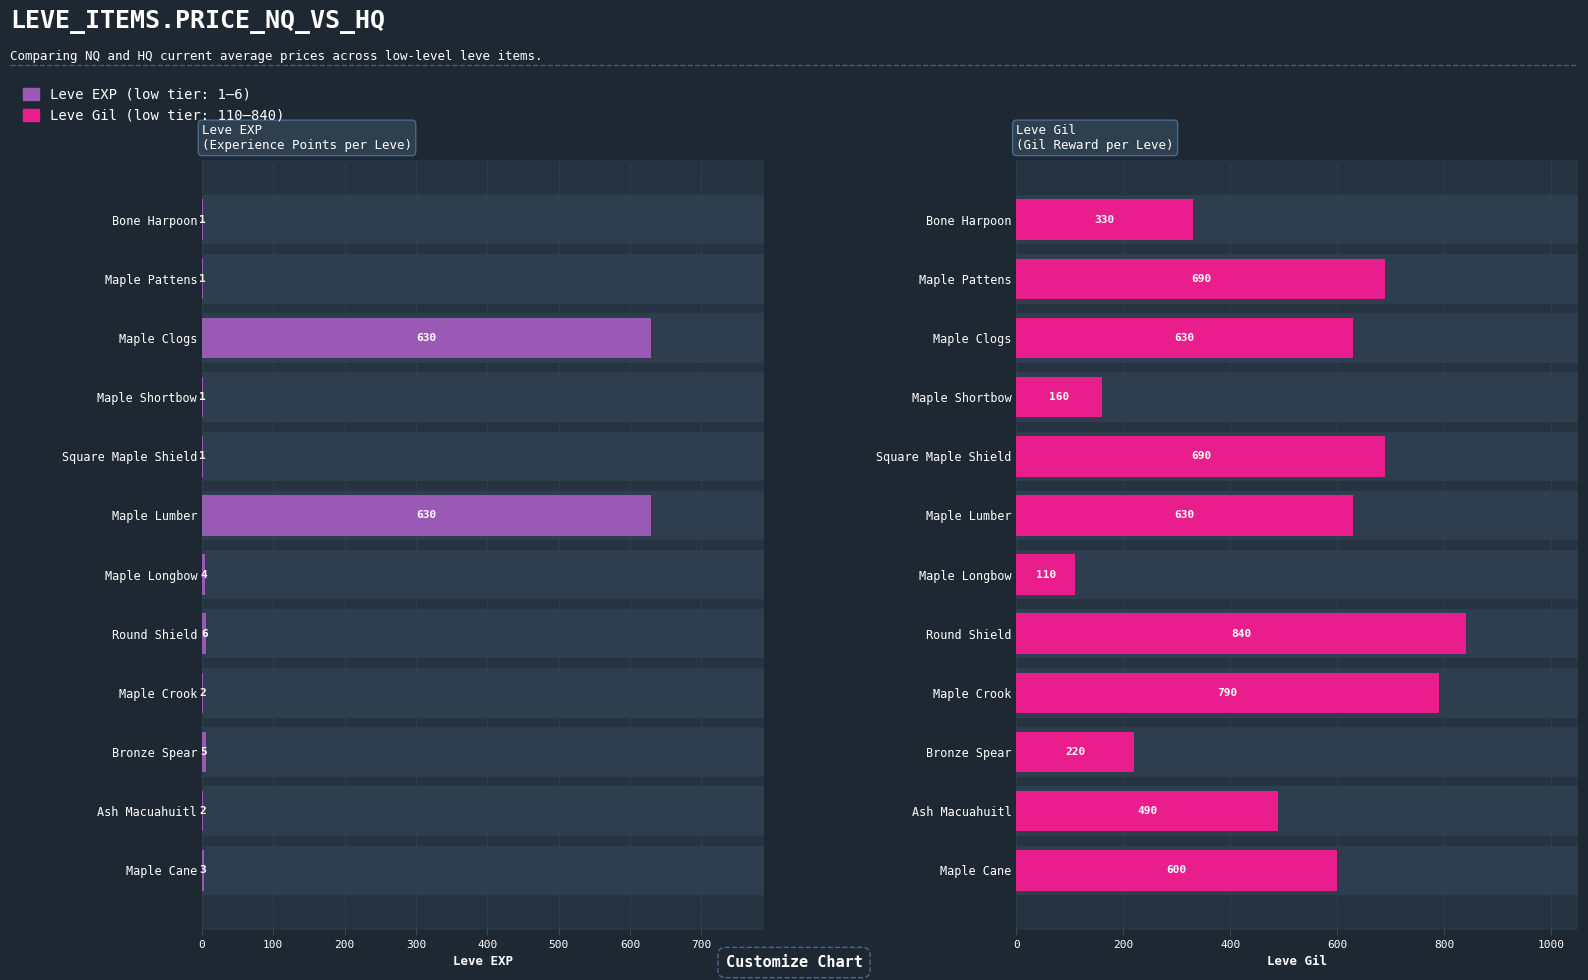

Is it true that Leve Gil equals 490 at Ash Macuahuitl?

True